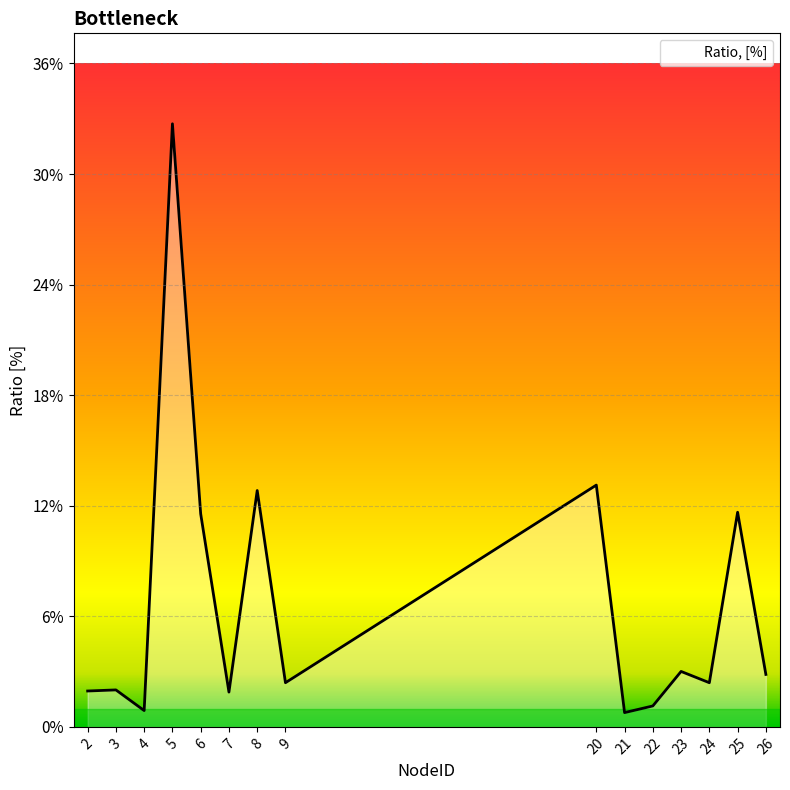

Does the chart display data point markers on the line(s)?

No